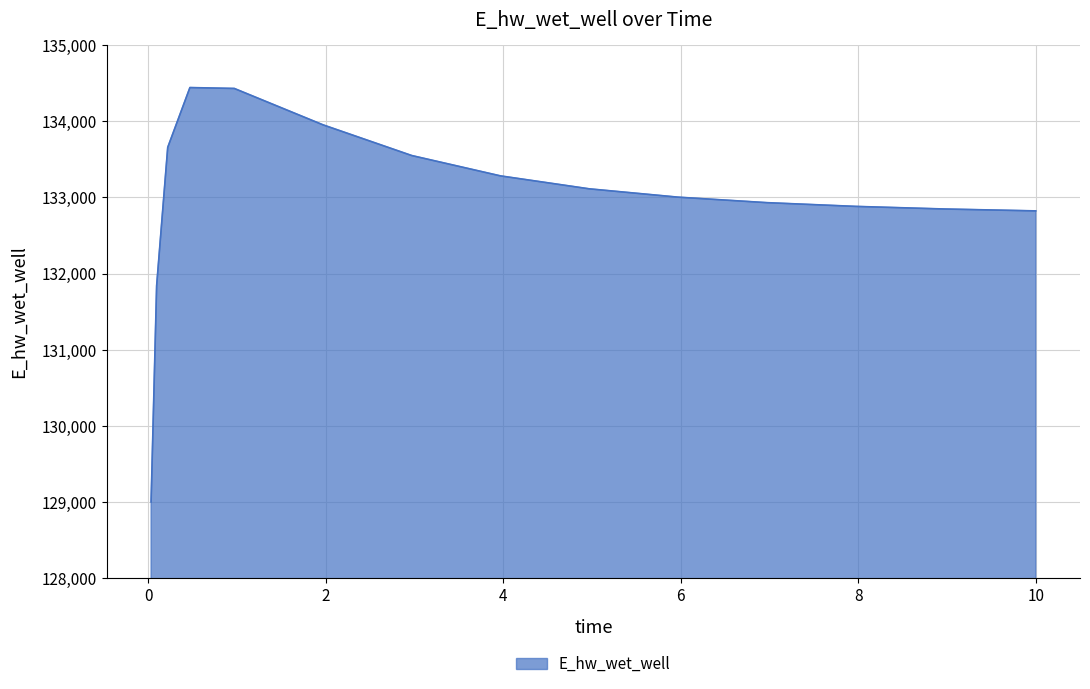

What is the minimum value shown in the chart?

129001.5